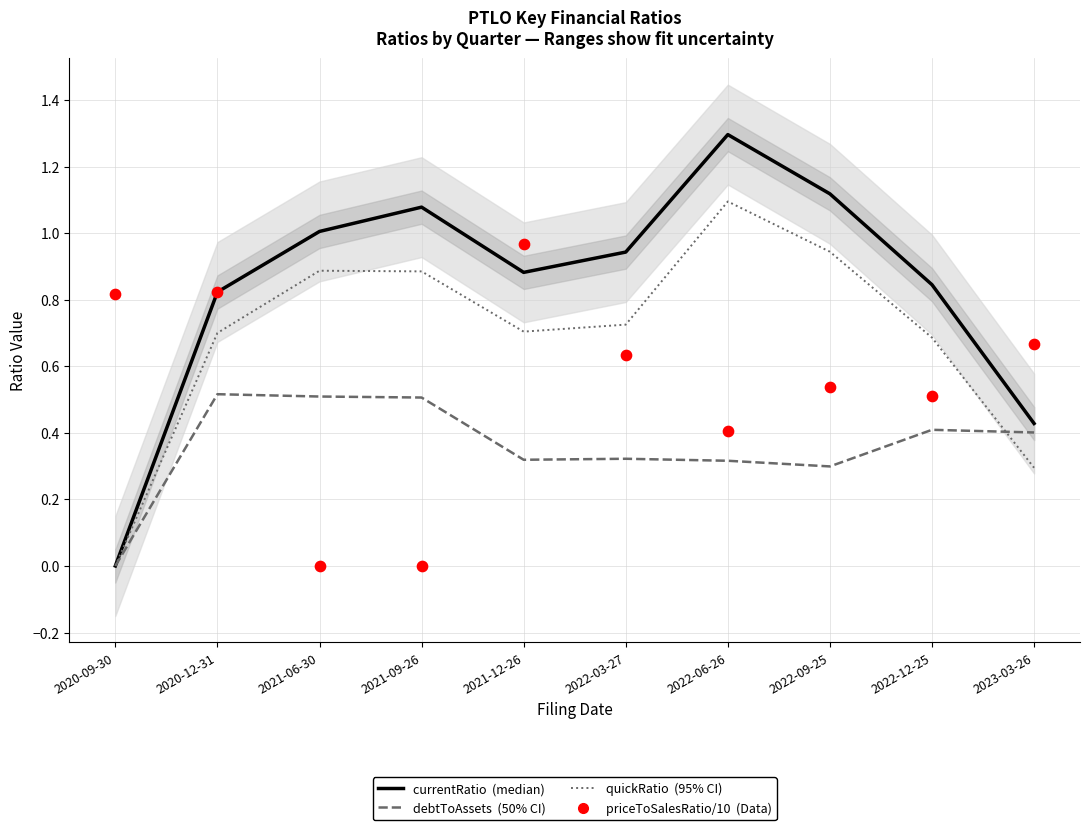

Is the value of currentRatio (median) at 2022-06-26 greater than the value of priceToSalesRatio / 10 (Data) at 2023-03-26?

Yes